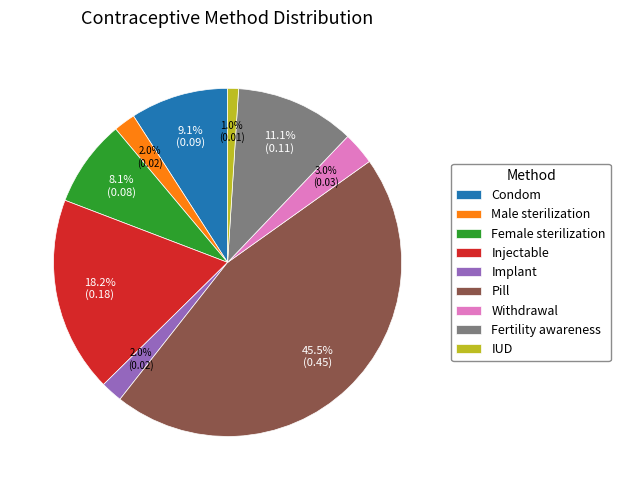

Which has a higher value, Pill or Female sterilization?

Pill